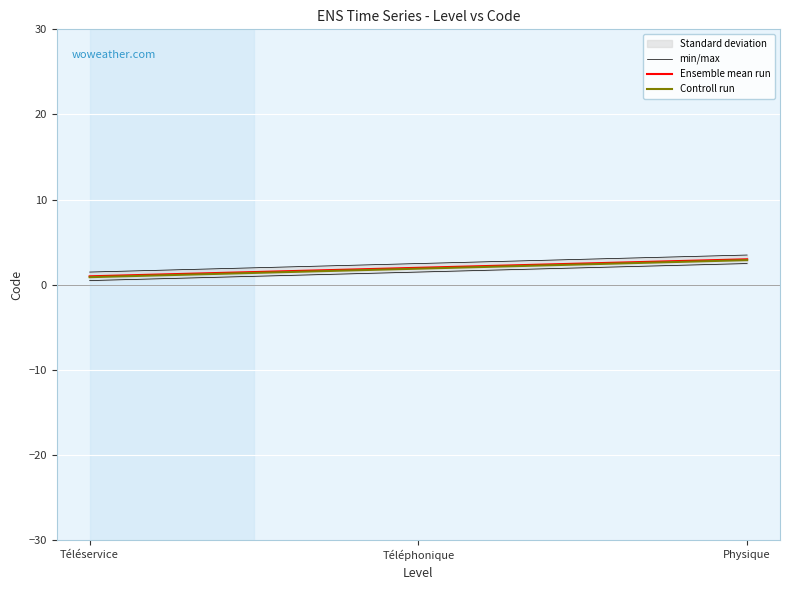

Between Téléphonique and Téléservice, which is larger?

Téléphonique